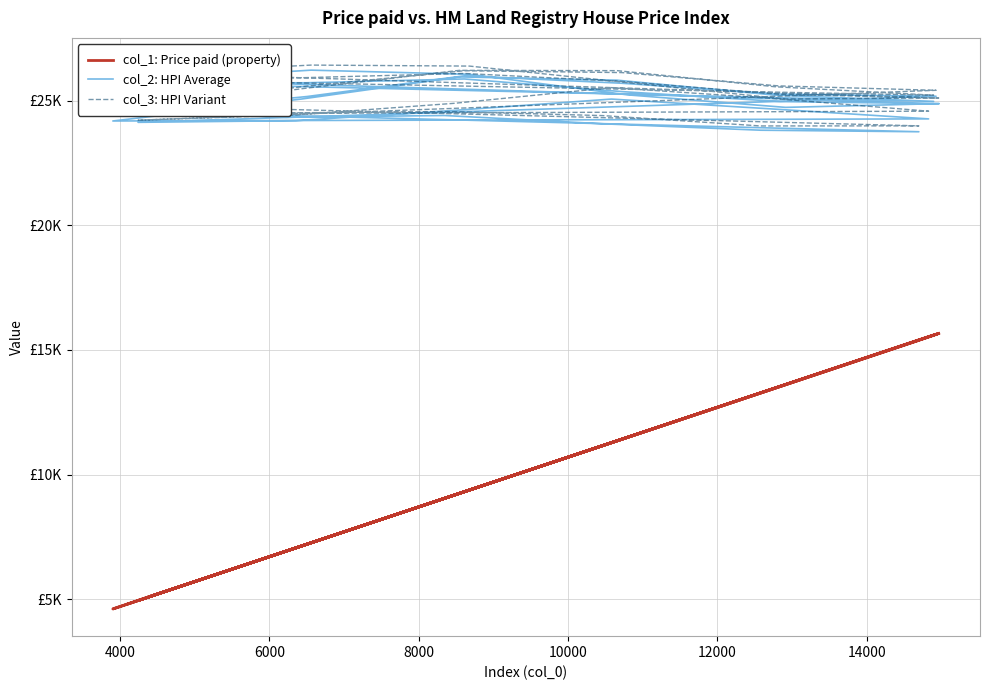

Count the number of data series in this chart.

3